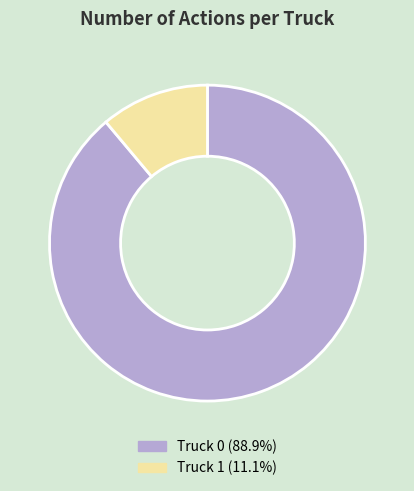

Which slice is the smallest?

Truck 1